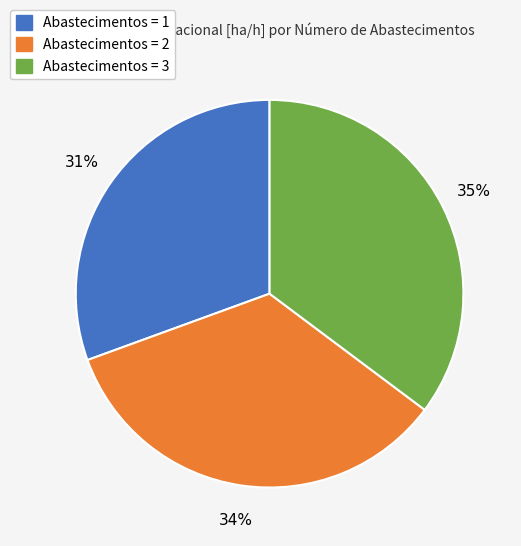

What percentage is the Abastecimentos = 1 slice, to the nearest percent?

31%